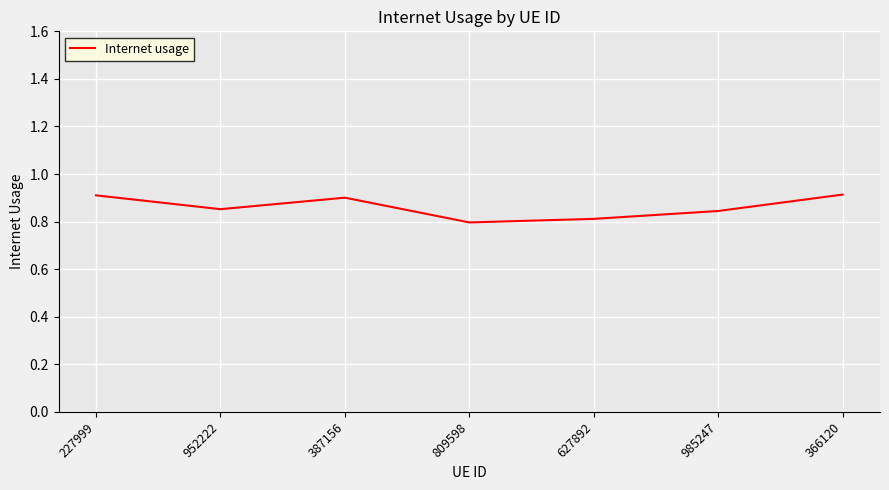

Is it true that the value at 366120 is 0.9?

True